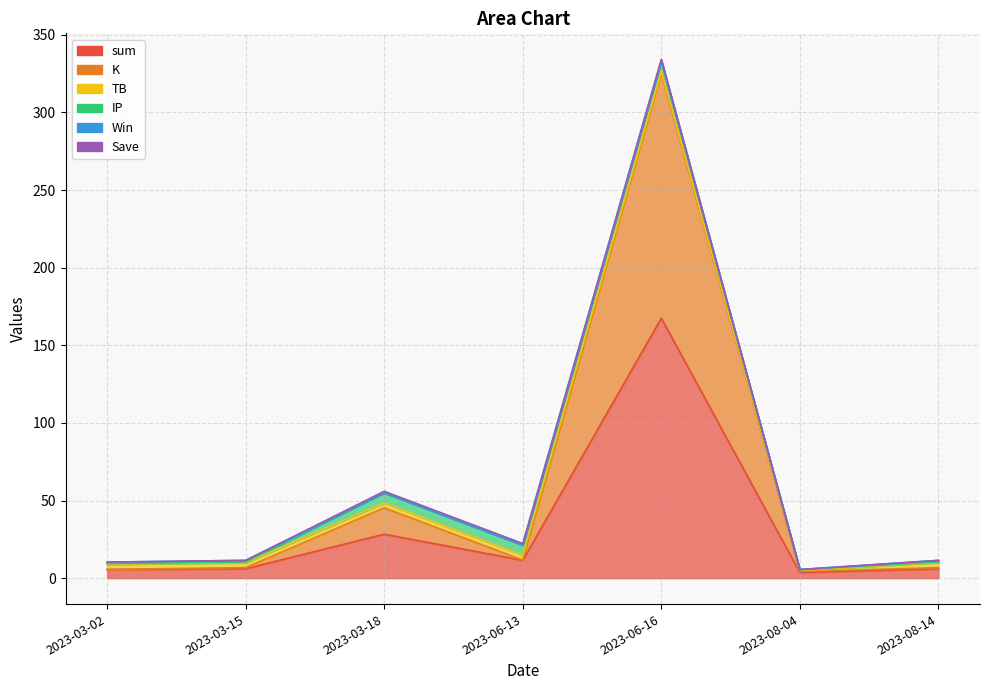

What is the difference between the highest and lowest values at 2023-06-13?

11.5